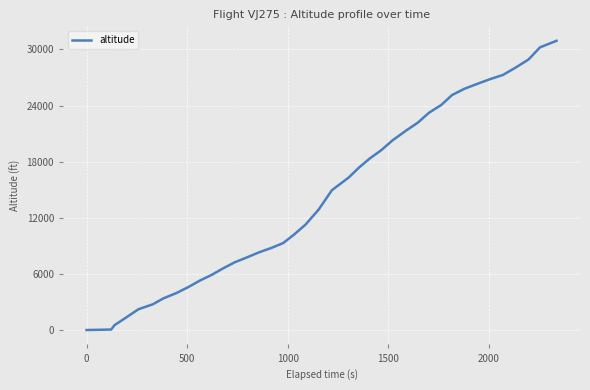

How many lines are shown in the chart?

1